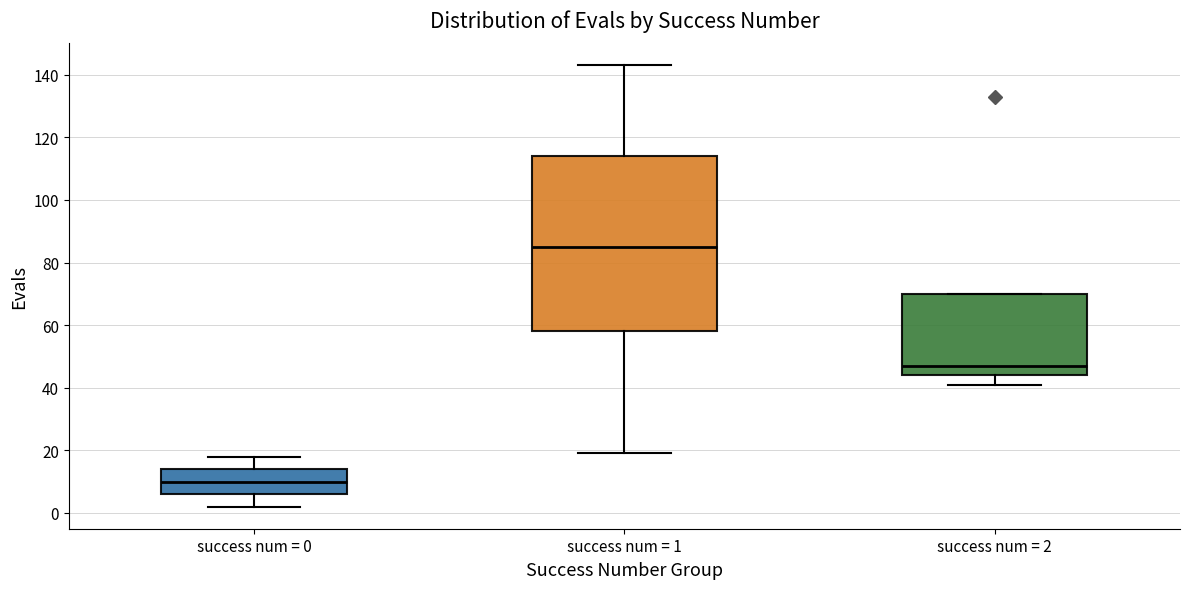

Reading left to right, read every box against the y-axis: the position of its median line, the range the box covers, and the ends of its whiskers. The values are not printed on the chart, so give them approximately, as read against the axis.

success num = 0: median 10, box 6 to 14, whiskers 2 to 18
success num = 1: median 86, box 58 to 114, whiskers 20 to 144
success num = 2: median 48, box 44 to 70, whiskers 42 to 70